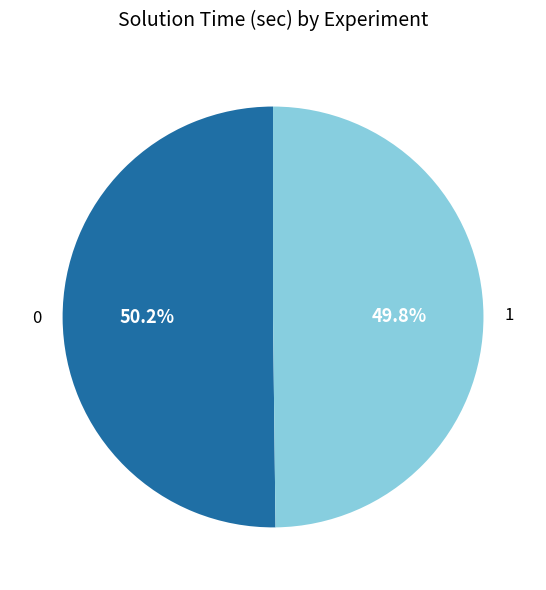

How many slices are in this pie chart?

2